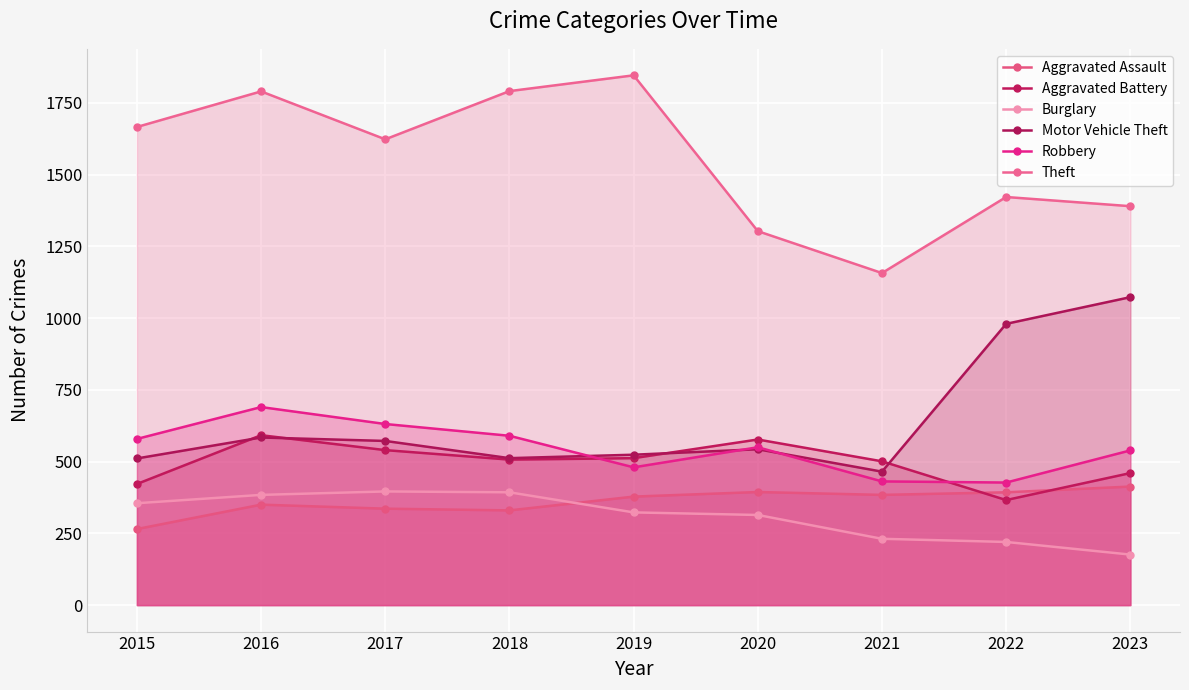

What is the sum of all Burglary values?

2792